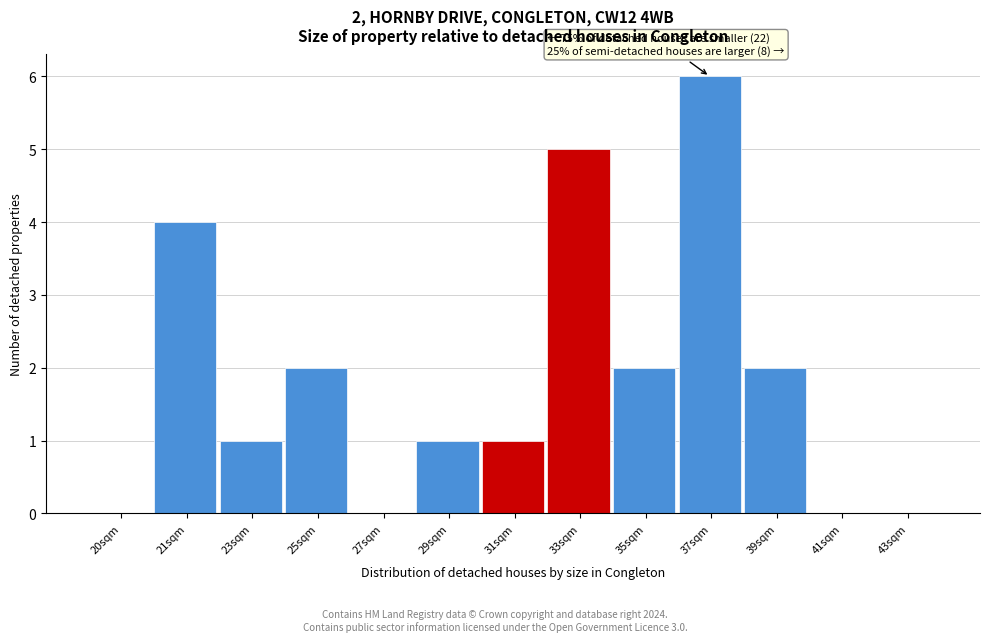

Reading left to right, transcribe all the data shown in this chart.

20sqm=0	21sqm=4	23sqm=1	25sqm=2	27sqm=0	29sqm=1	31sqm=1	33sqm=5	35sqm=2	37sqm=6	39sqm=2	41sqm=0	43sqm=0